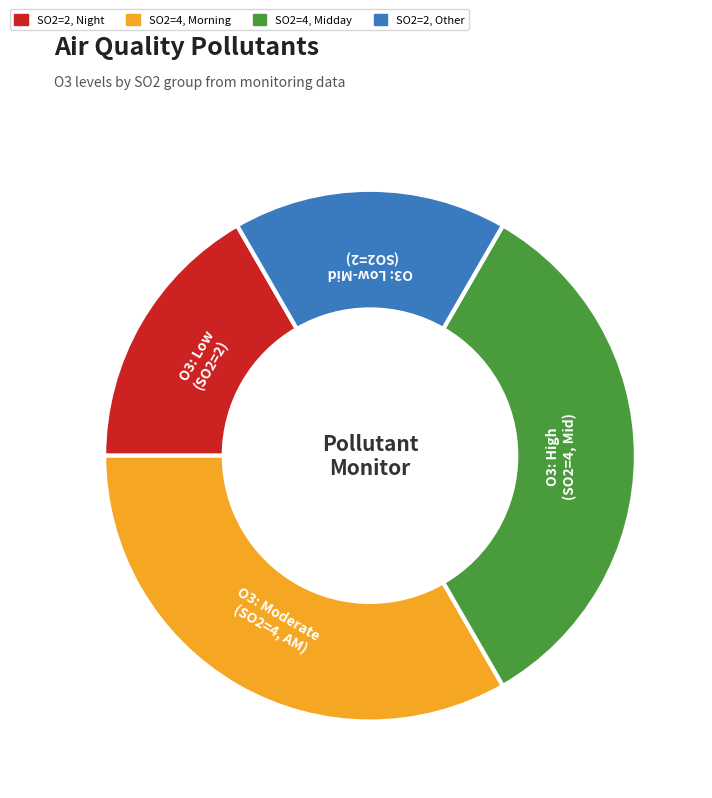

Does any single category account for the majority?

No